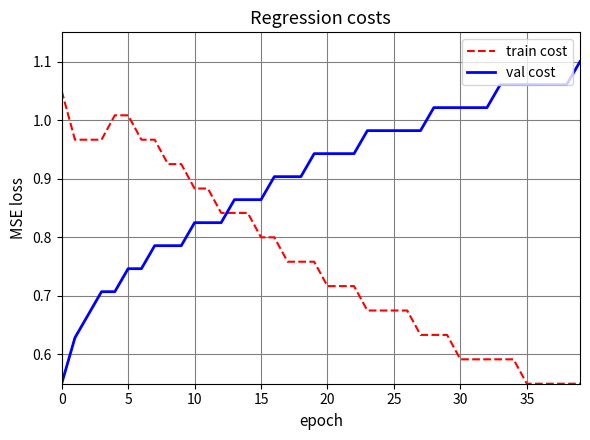

Which series has the largest total across all categories?

val cost